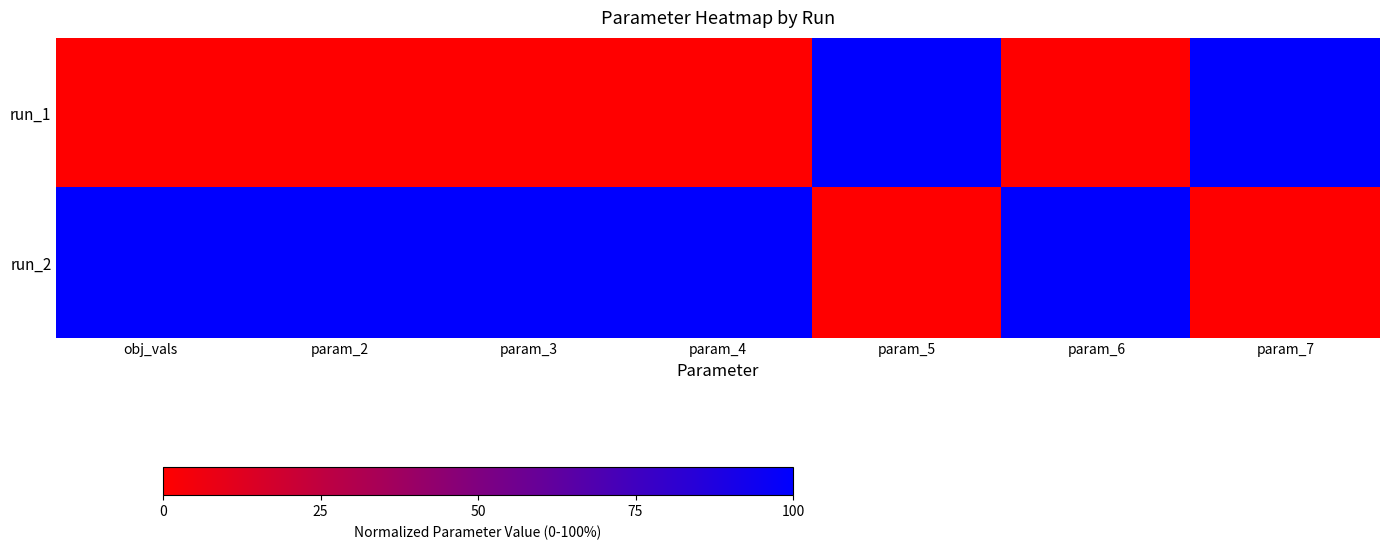

Reading left to right, what are all the values shown in this chart?

run_1: obj_vals=0	param_2=0	param_3=0	param_4=0	param_5=100	param_6=0	param_7=100
run_2: obj_vals=100	param_2=100	param_3=100	param_4=100	param_5=0	param_6=100	param_7=0